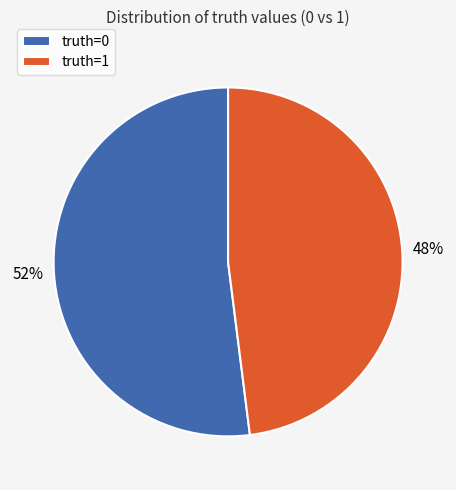

To the nearest percent, what is the average slice percentage?

50%